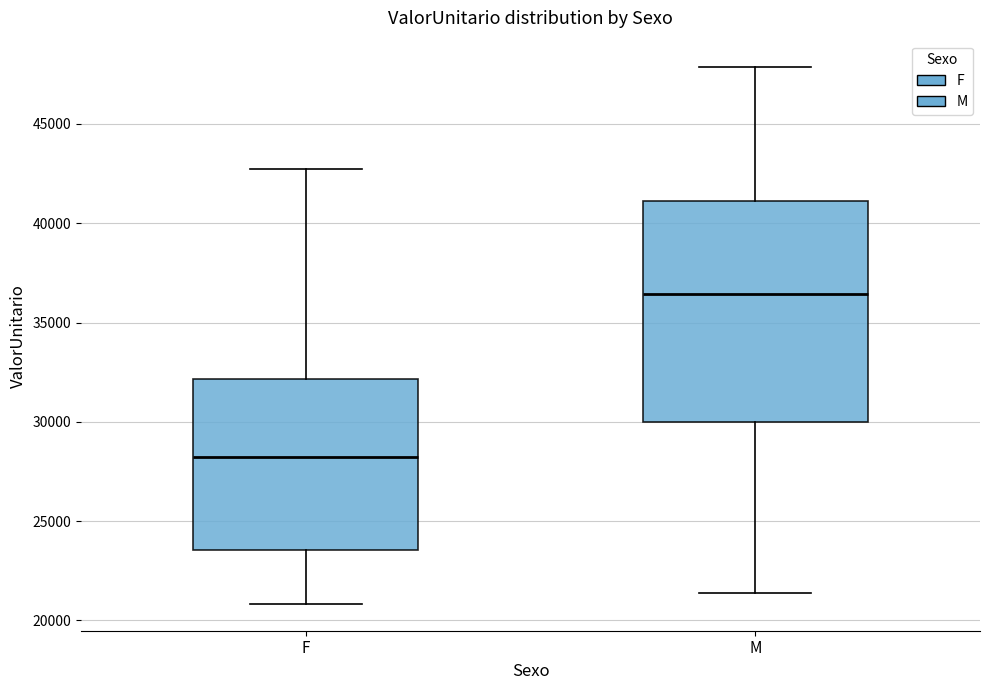

Reading left to right, read every box against the y-axis: the position of its median line, the range the box covers, and the ends of its whiskers. The values are not printed on the chart, so give them approximately, as read against the axis.

F: median 28000, box 23500 to 32000, whiskers 21000 to 42500
M: median 36500, box 30000 to 41000, whiskers 21500 to 48000